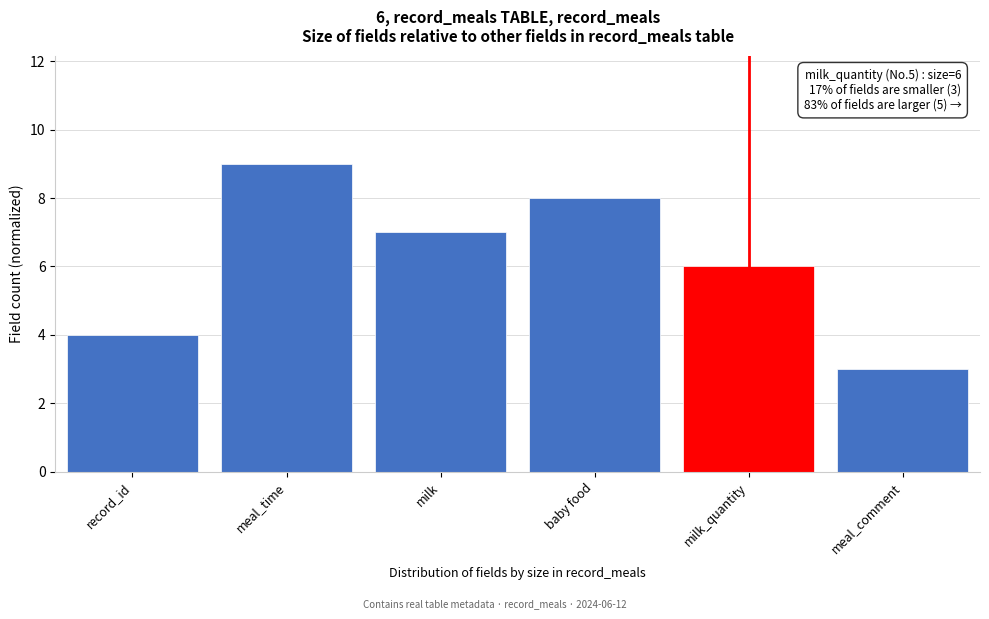

Reading right to left, what are all the values shown in this chart?

3	6	8	7	9	4